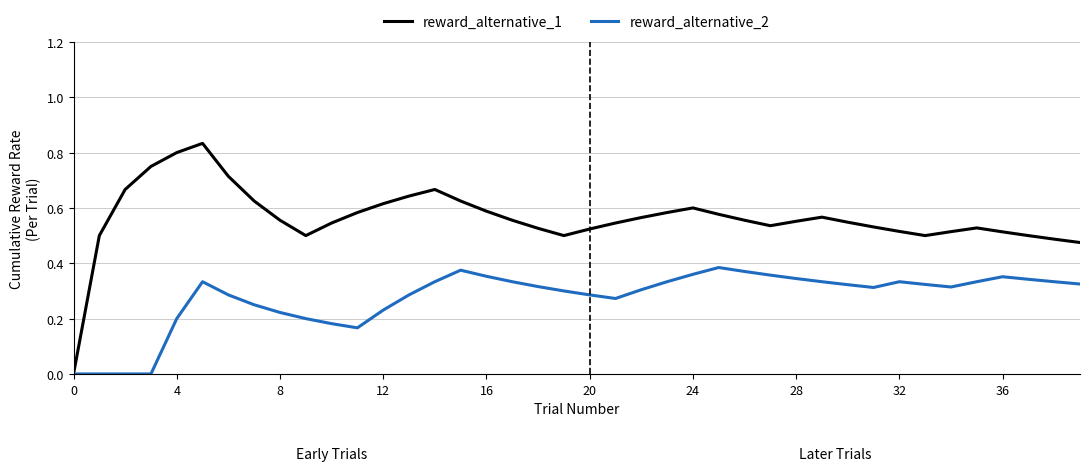

Which series has the largest total across all categories?

reward_alternative_1